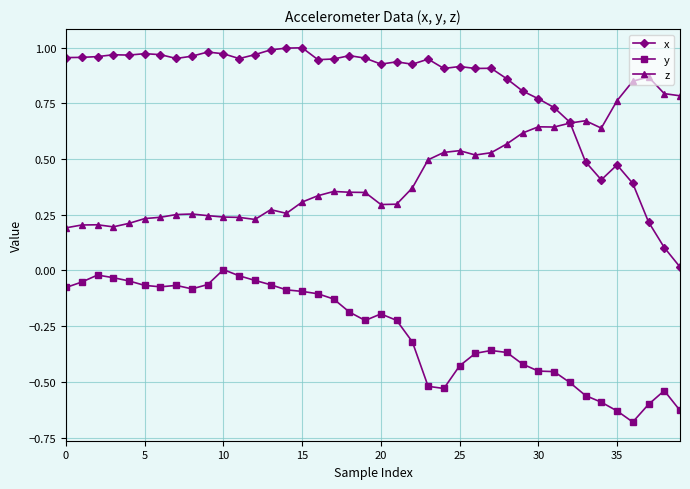

True or false: y has more than 1 points higher than both neighbors.

True